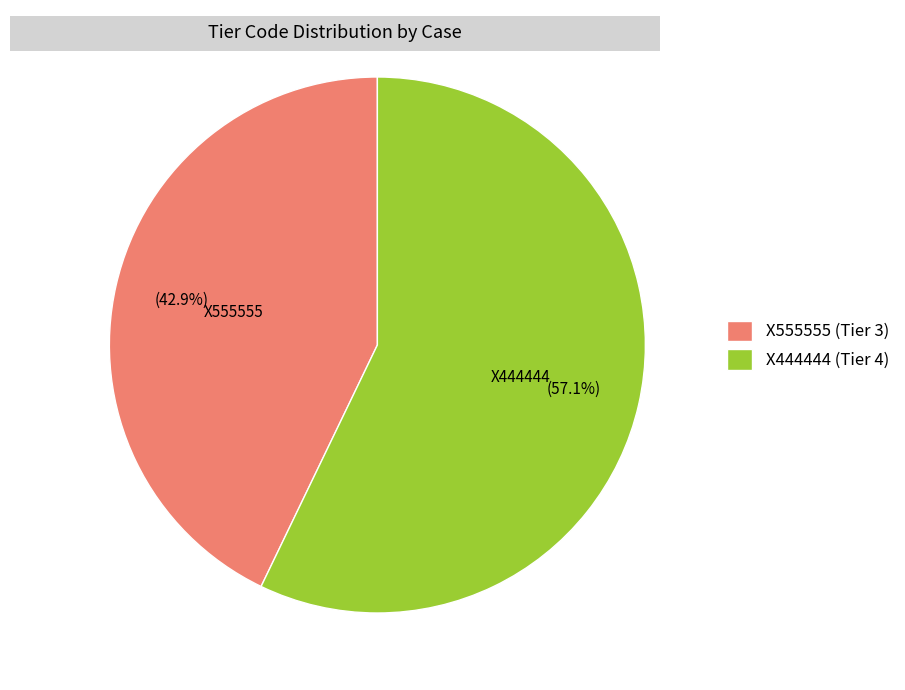

To the nearest percent, what is the difference between the largest and smallest slice percentages?

14%